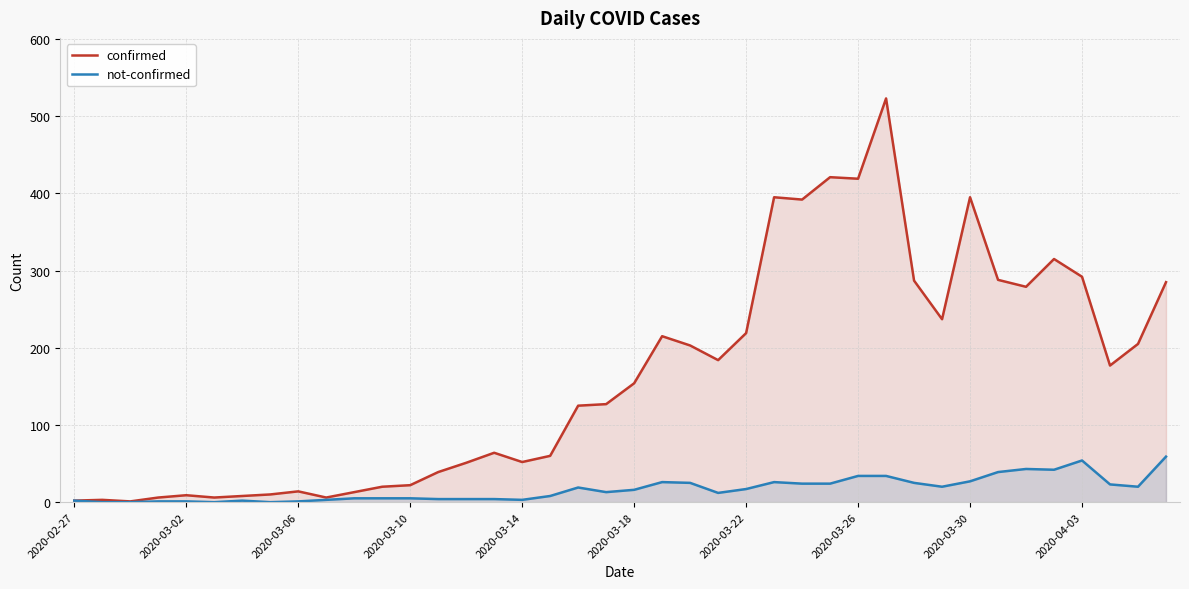

Which series has the largest total across all categories?

confirmed